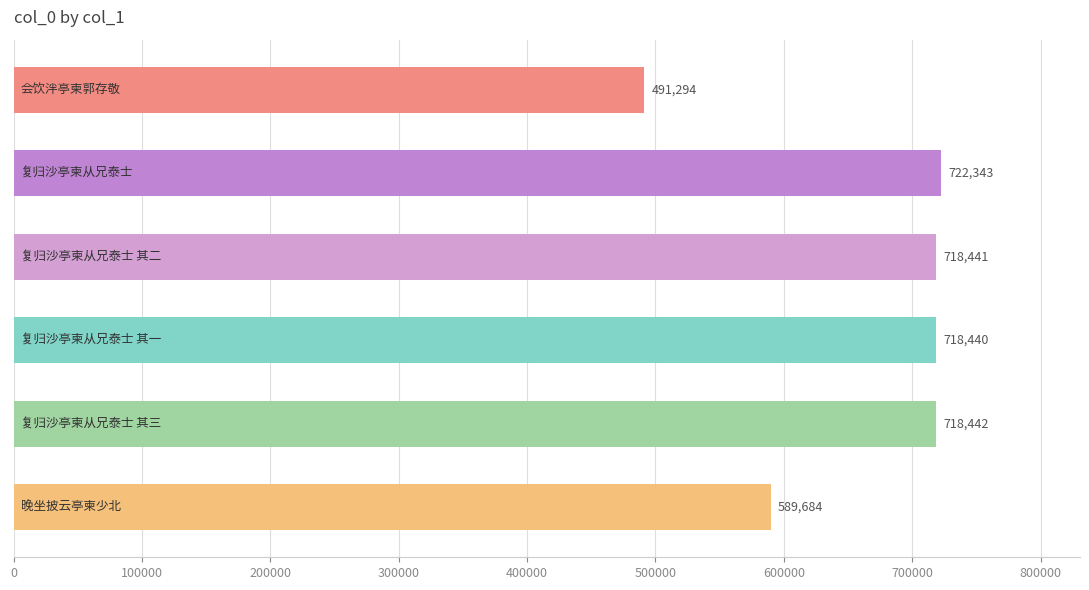

What is the maximum value shown in the chart?

722343